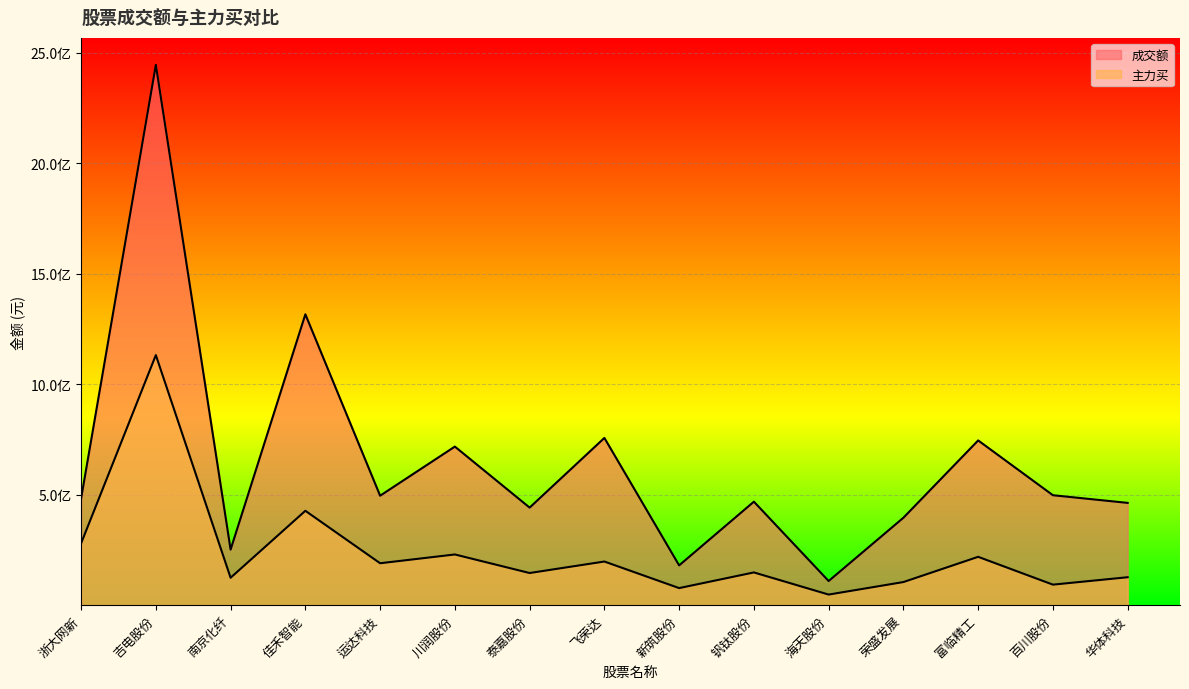

How many interior local peaks does the 成交额 series have?

6